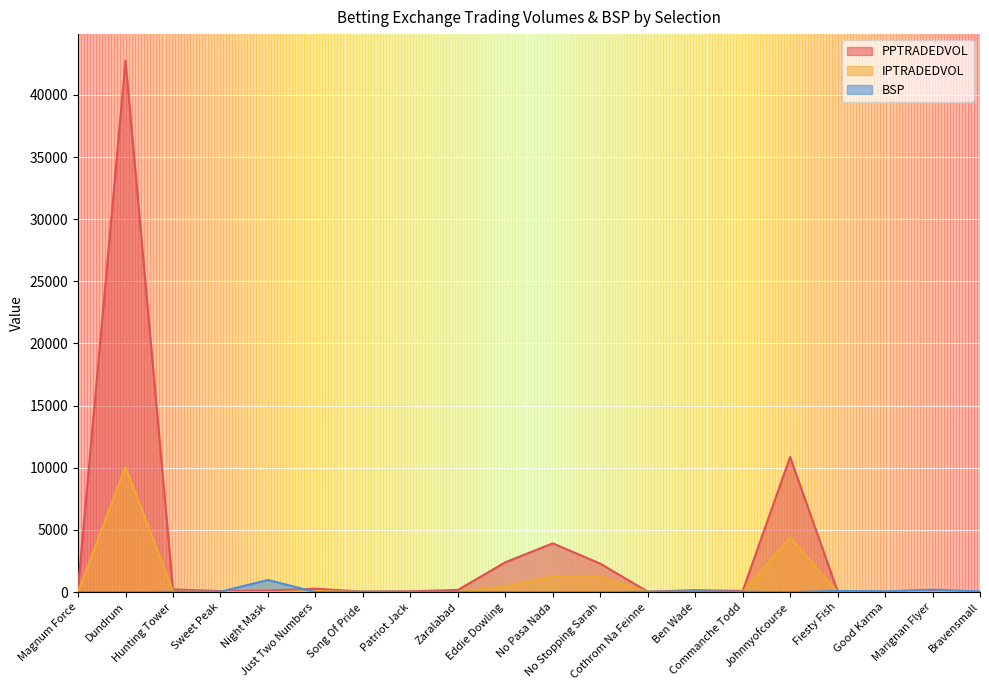

What is the difference between the second highest and minimum values in the PPTRADEDVOL series?

10865.1